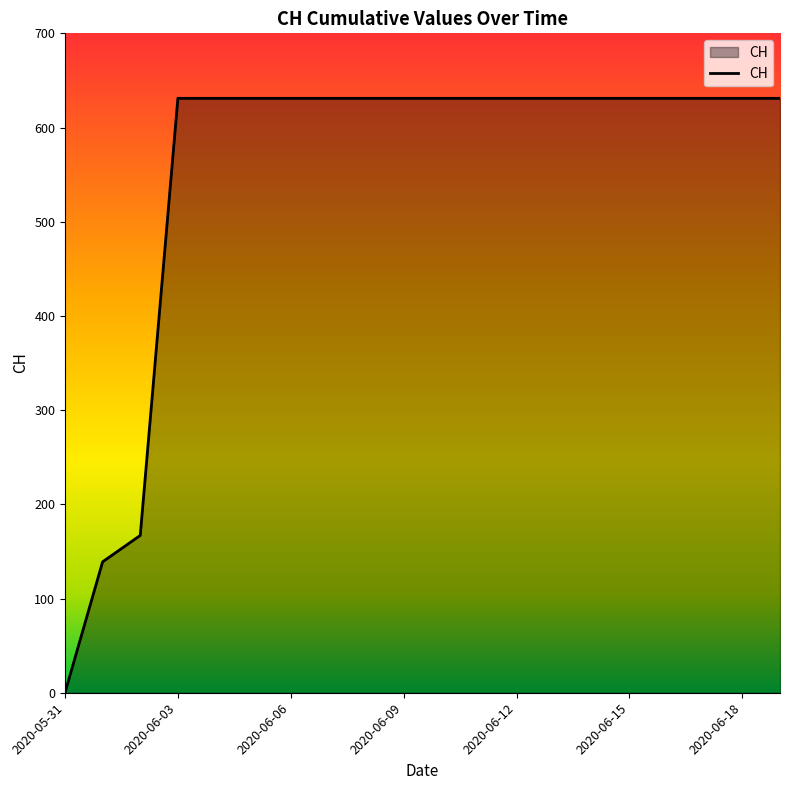

Count the number of data series in this chart.

1